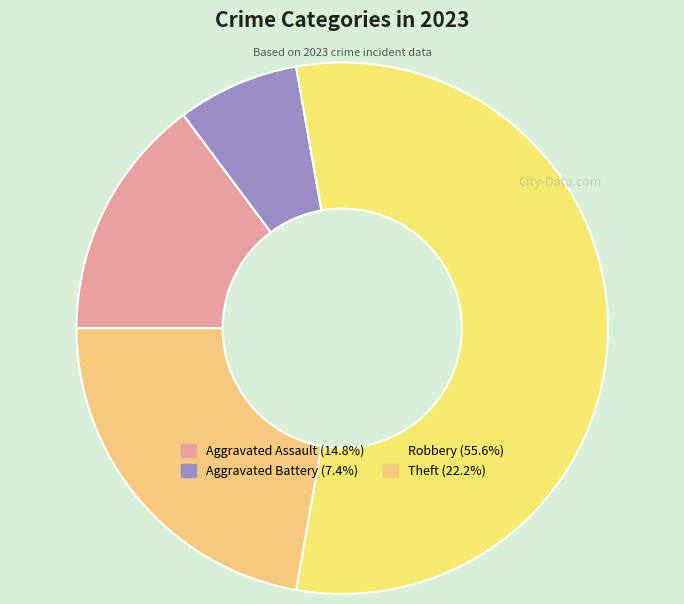

Count the number of slices in the pie.

4